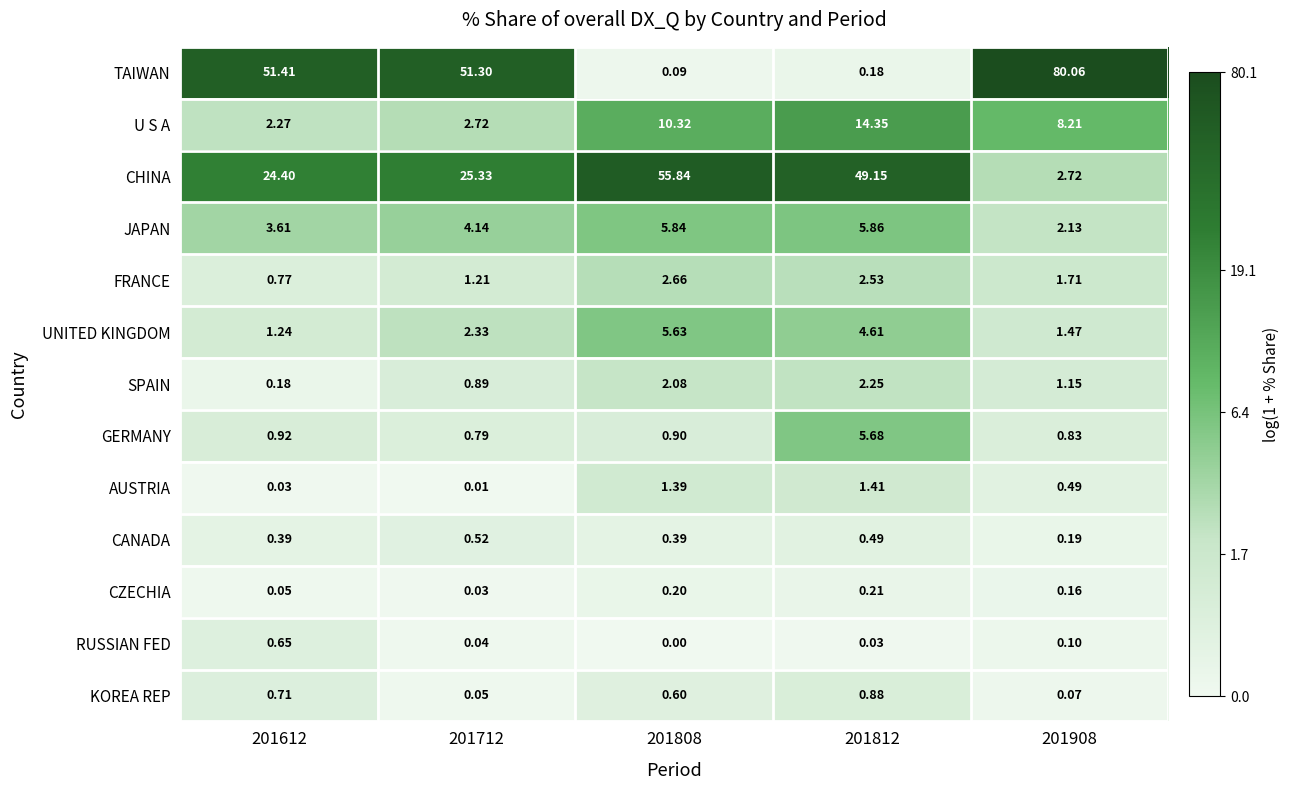

Between 201808 and 201812, which series saw the biggest shift?

CHINA